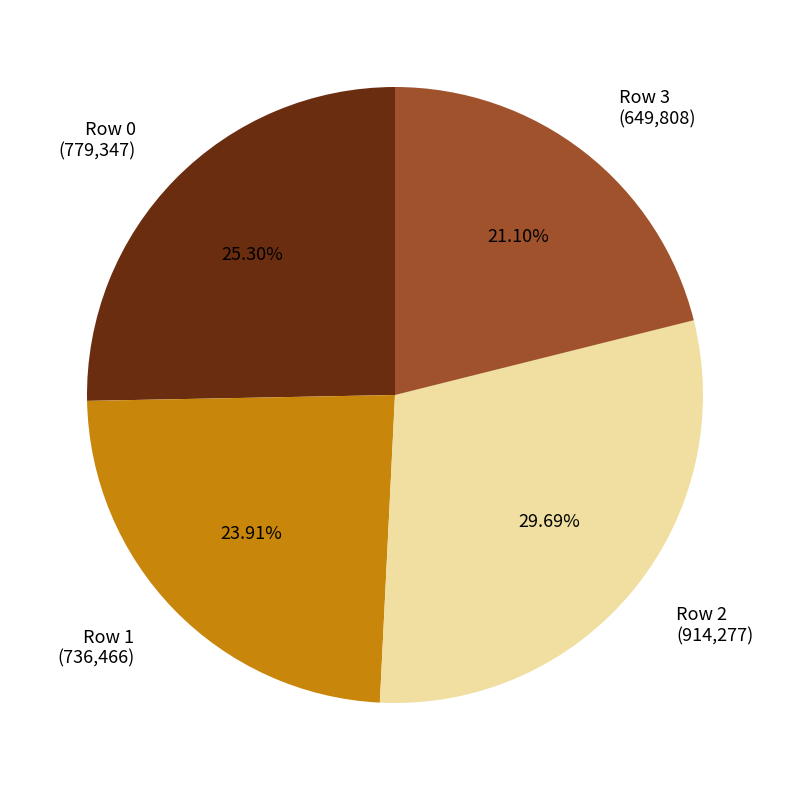

What is the smallest slice in the pie chart?

Row 3